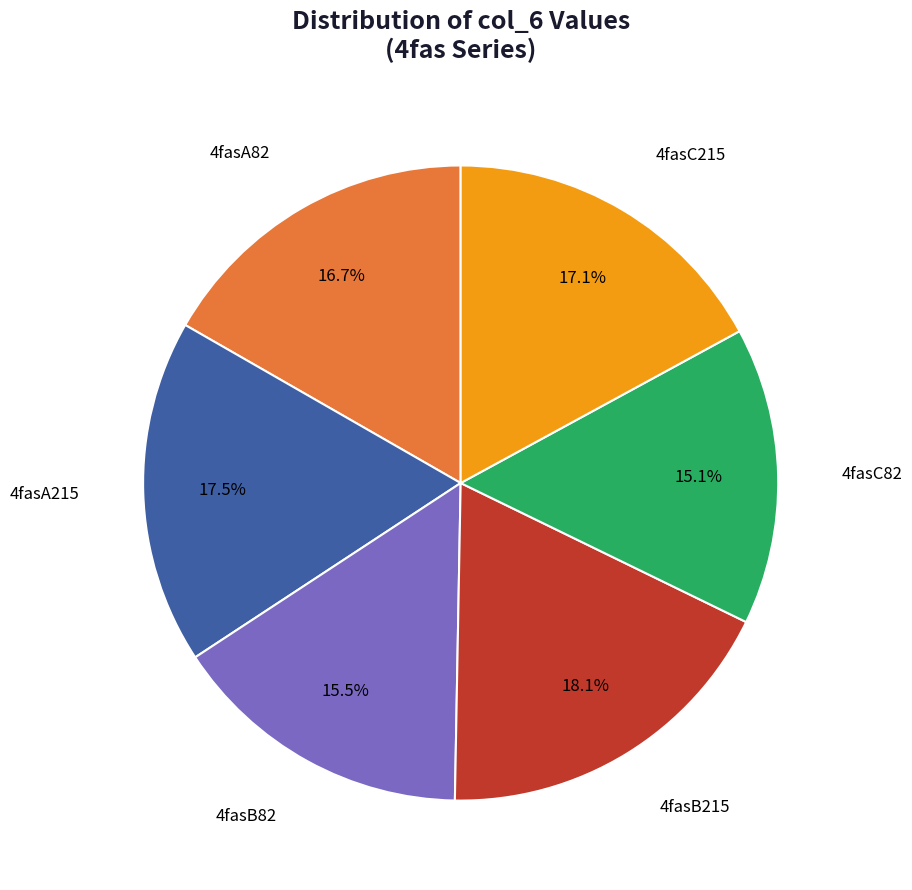

Is there any slice that represents more than half of the pie?

No